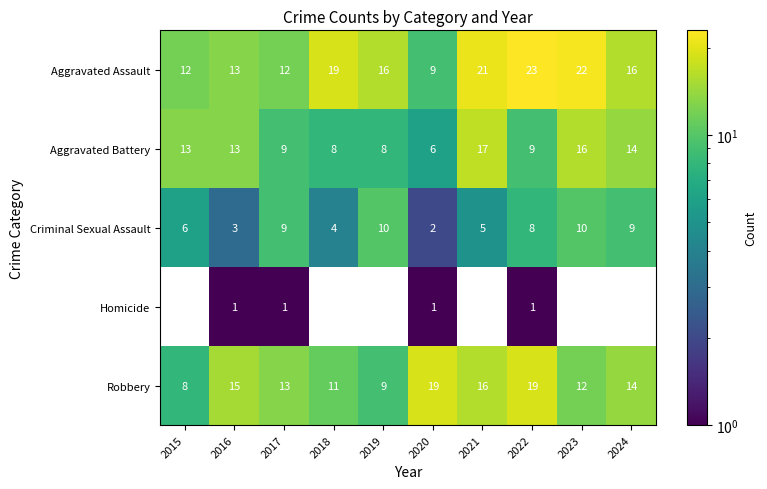

What is the approximate value of Aggravated Assault at 2023?

22